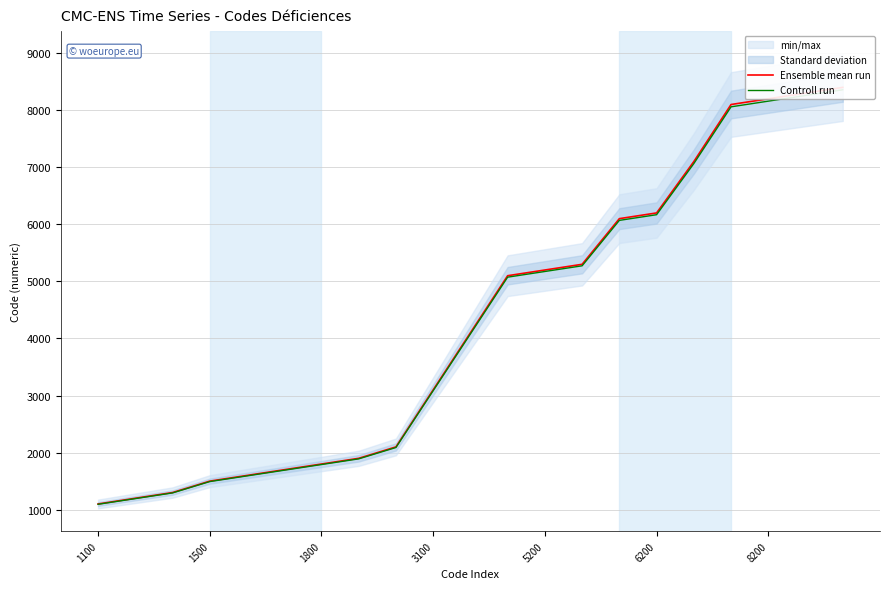

Is it true that Ensemble mean run equals 6248.4 at 10?

False